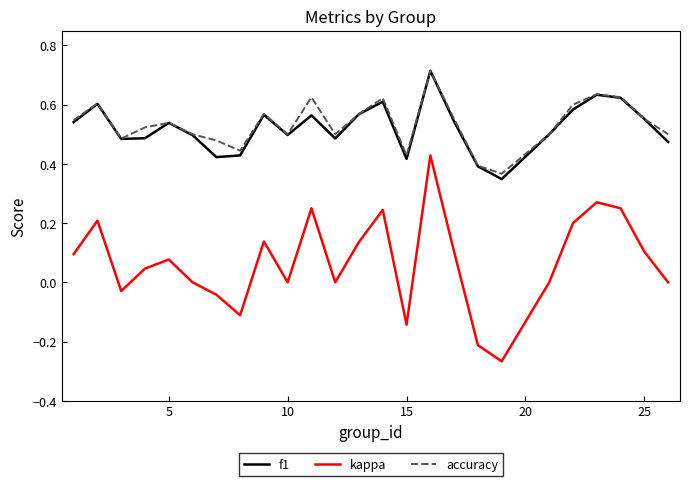

At how many categories does at least one series exceed 0?

25